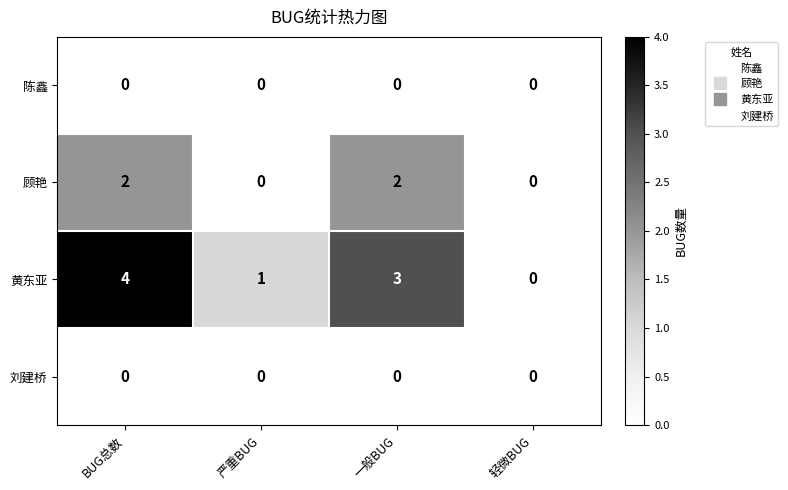

True or false: 陈鑫 has a value of 0 at 严重BUG.

True